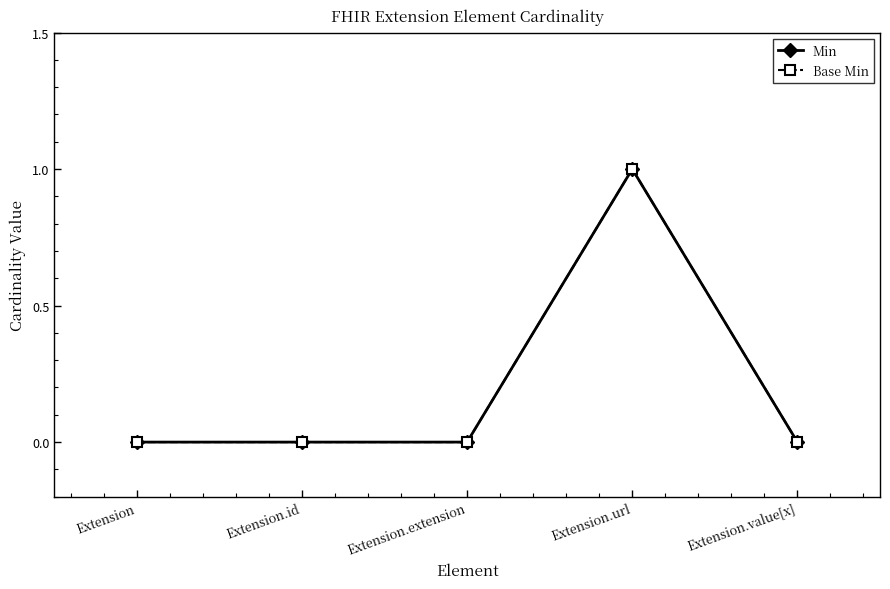

True or false: Min and Base Min cross at least once.

False